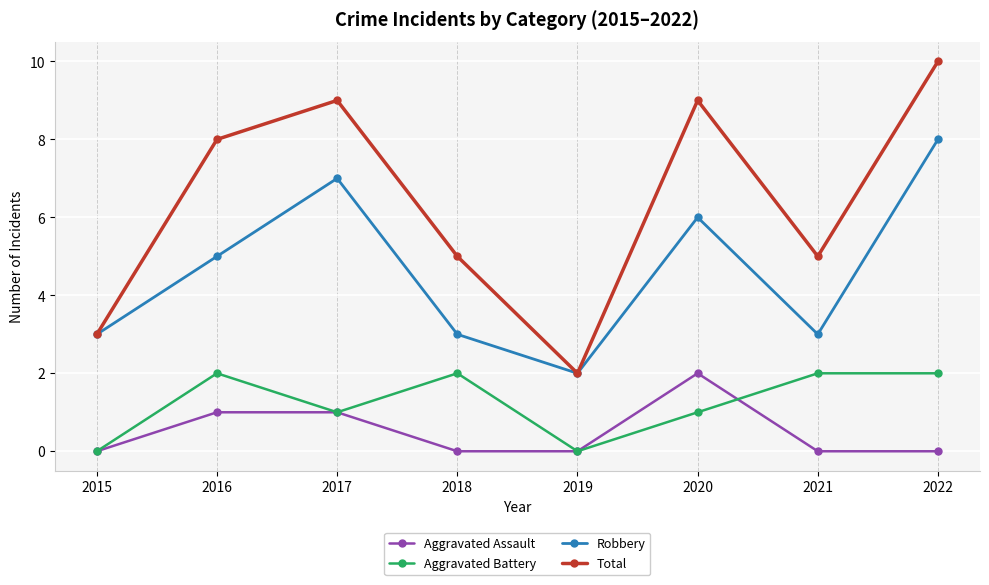

Reading left to right, transcribe all the data shown in this chart.

Aggravated Assault: 0	1	1	0	0	2	0	0
Aggravated Battery: 0	2	1	2	0	1	2	2
Robbery: 3	5	7	3	2	6	3	8
Total: 3	8	9	5	2	9	5	10